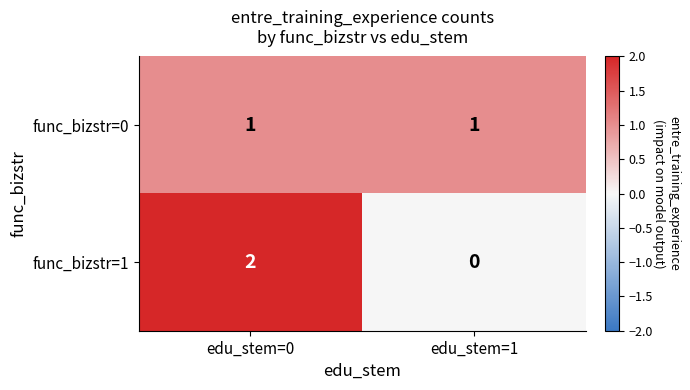

Which label corresponds to the largest value in the chart?

edu_stem=0